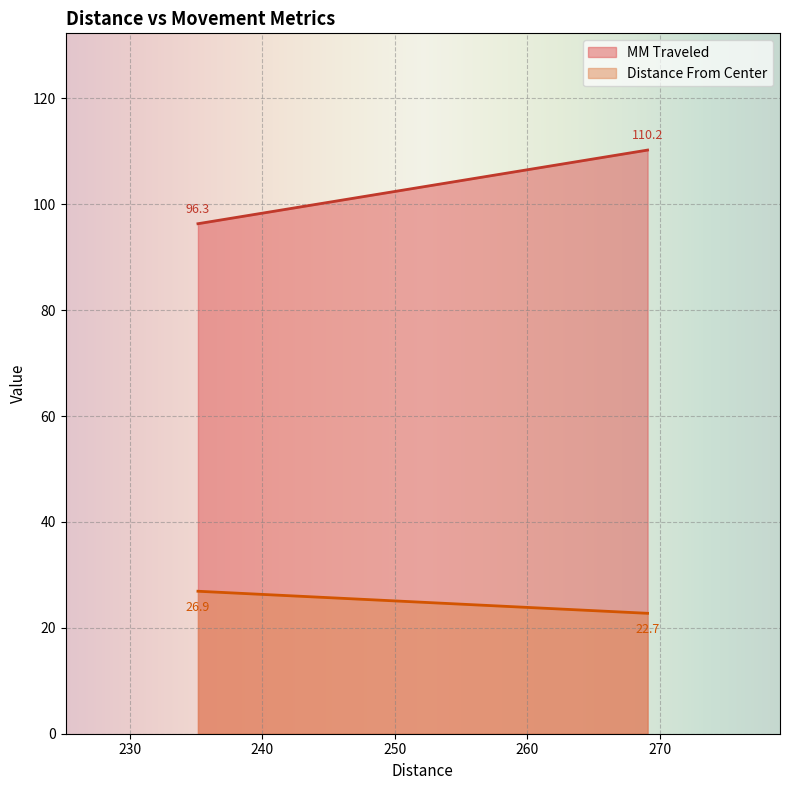

At how many categories does at least one series exceed 38?

2